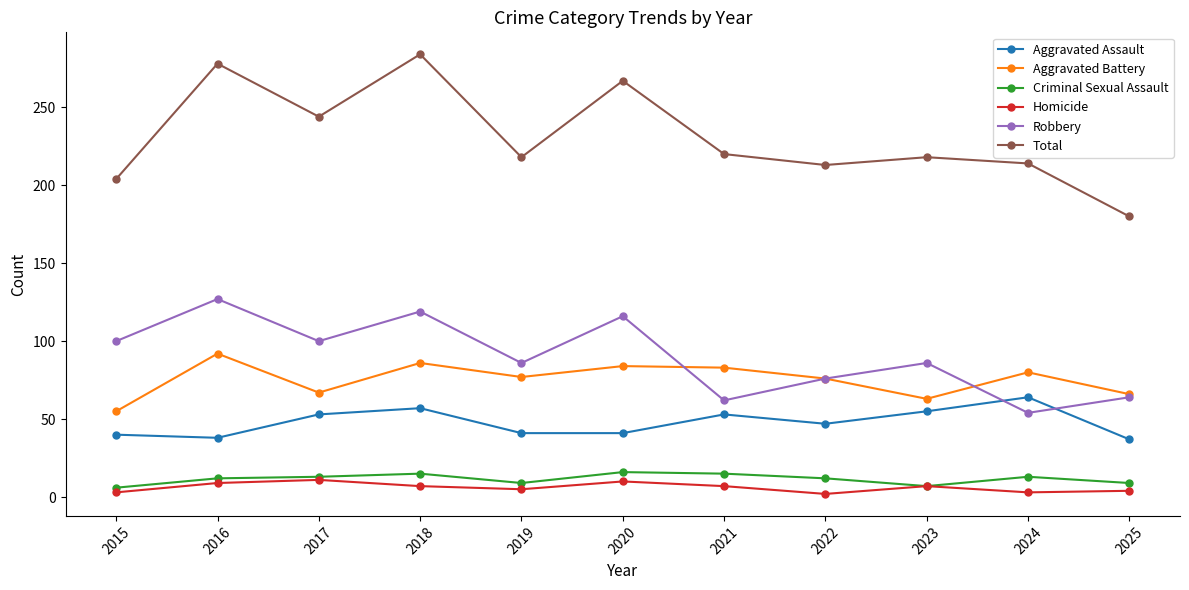

Is it true that Robbery equals 114 at 2025?

False